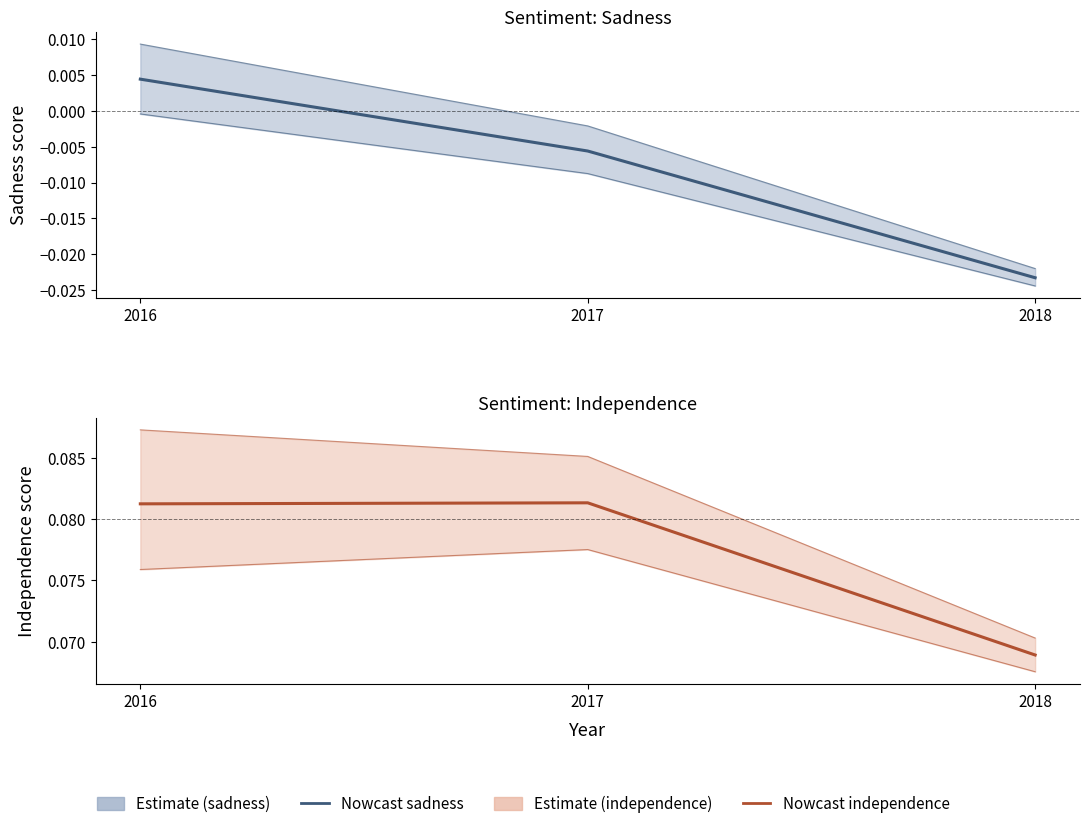

What is the average value of the independence series?

0.1